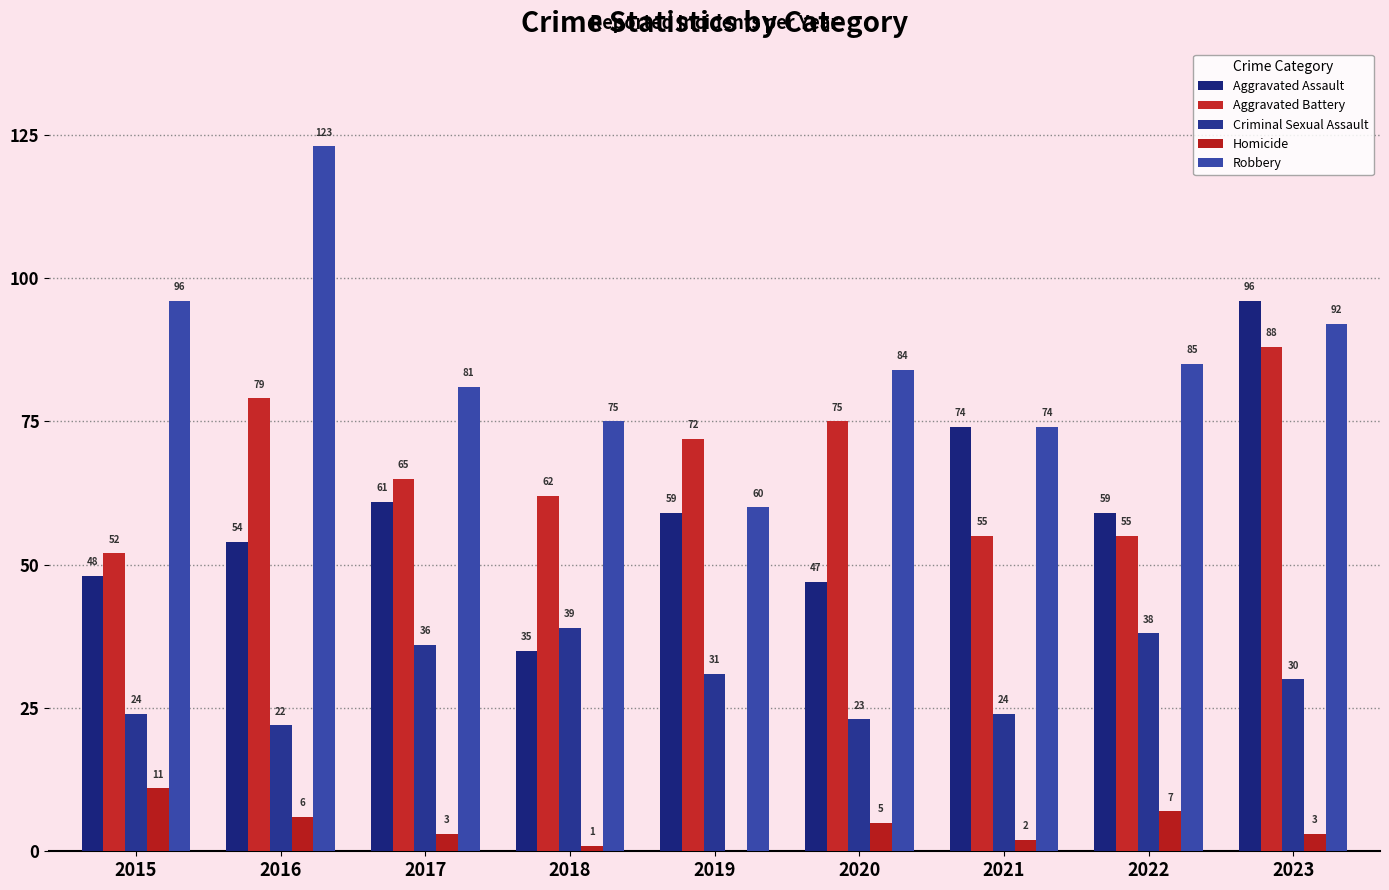

Which series has the largest total across all categories?

Robbery